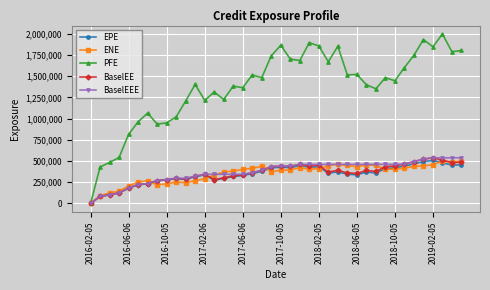

True or false: ENE has more than 1 interior local peaks.

True